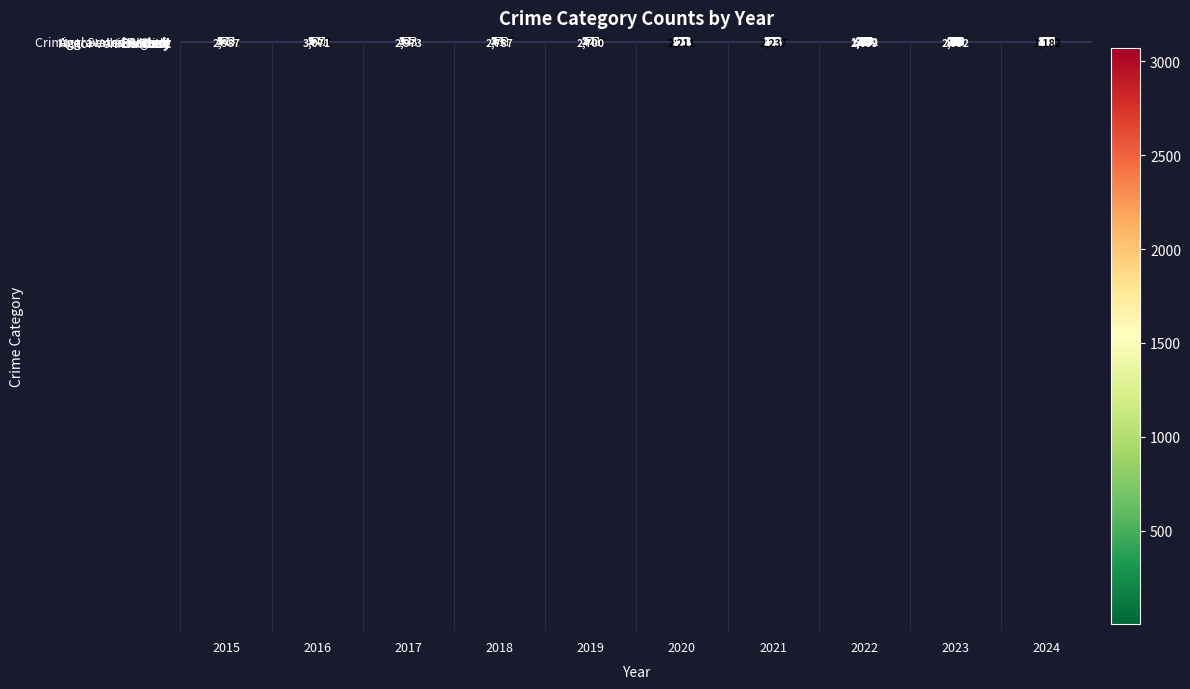

Which series has the largest total across all categories?

Total